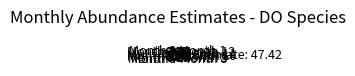

Is the sum of Month 8 and Month 12 greater than half?

No